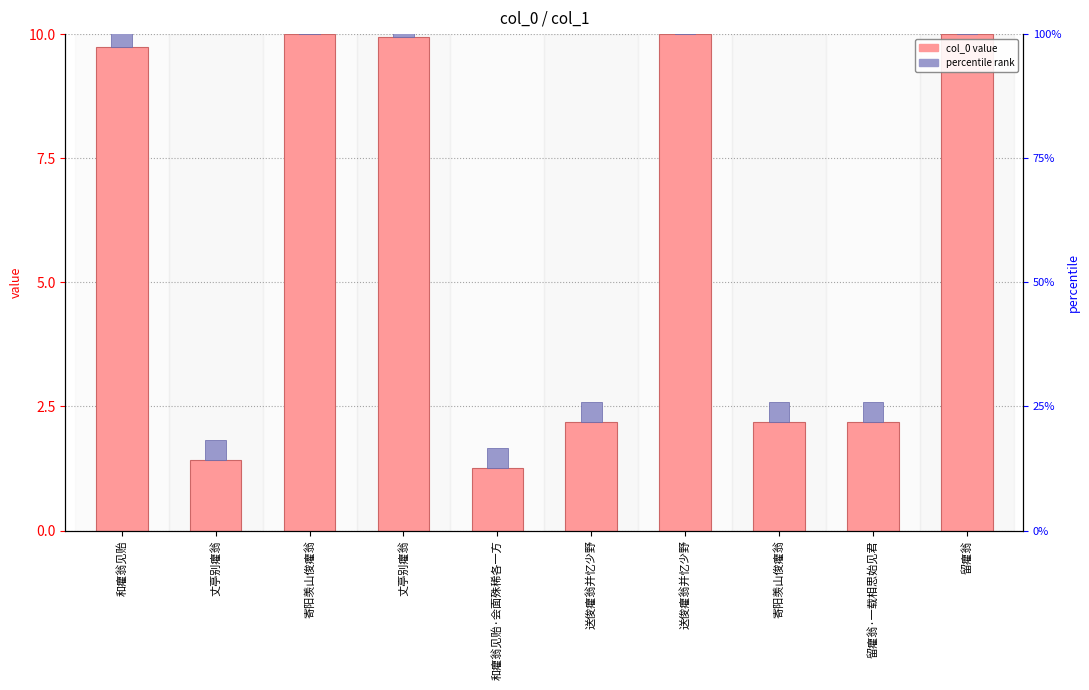

What is the difference between the maximum and second lowest values?

8.6